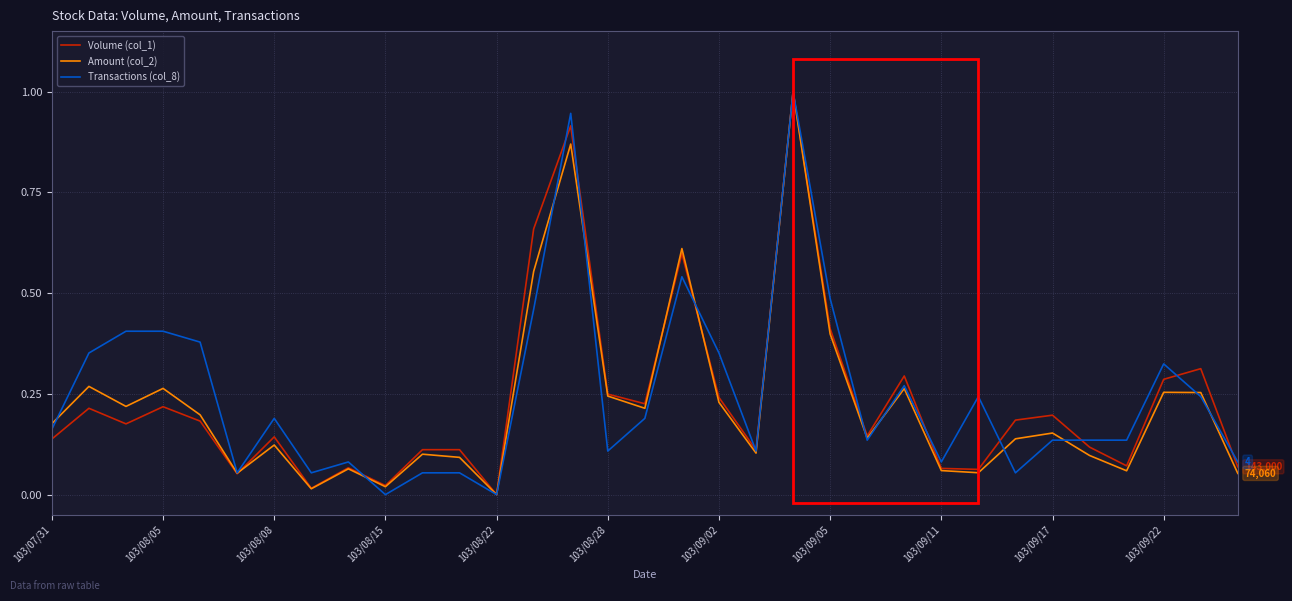

What is the highest value of the Volume (col_1) series?

1.0